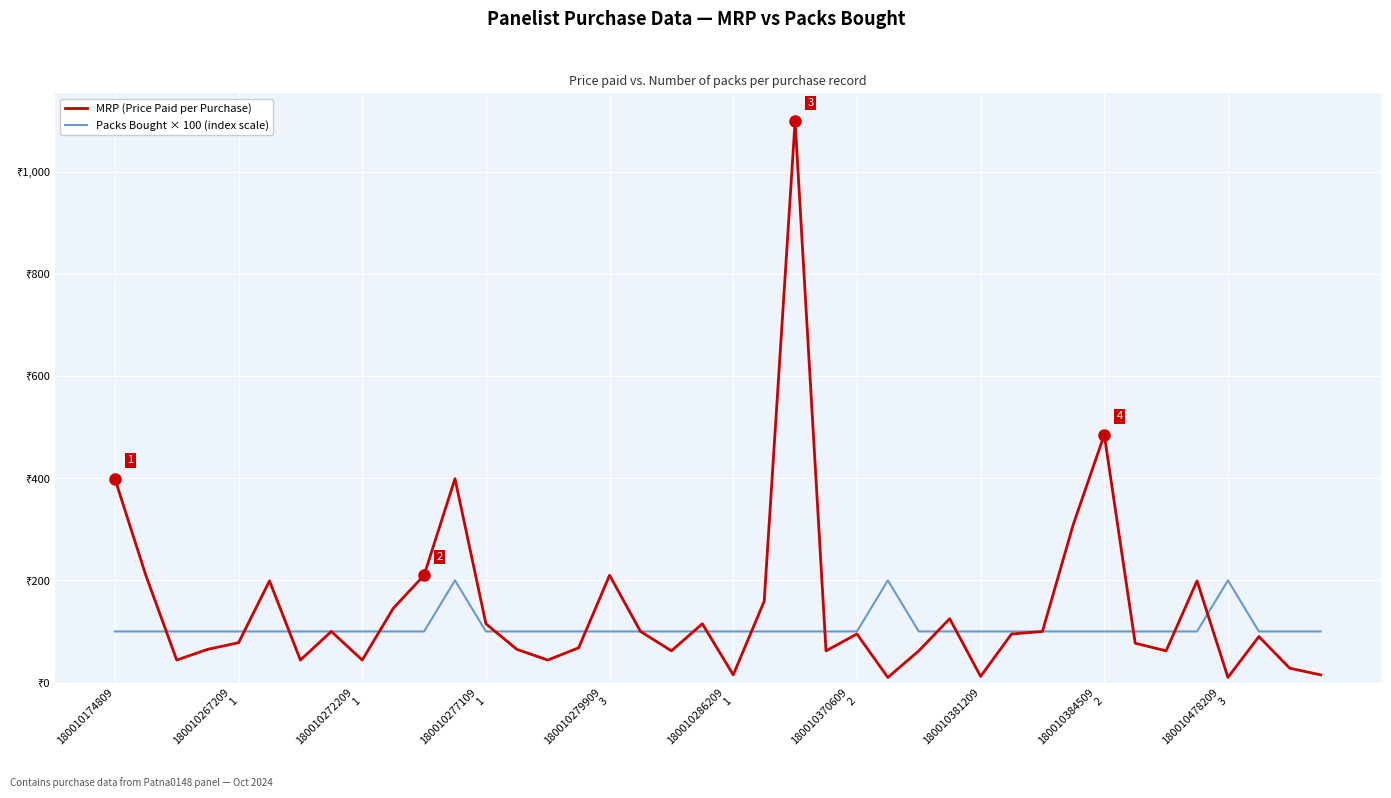

What is the average value of the Packs Bought × 100 (index scale) series?

108